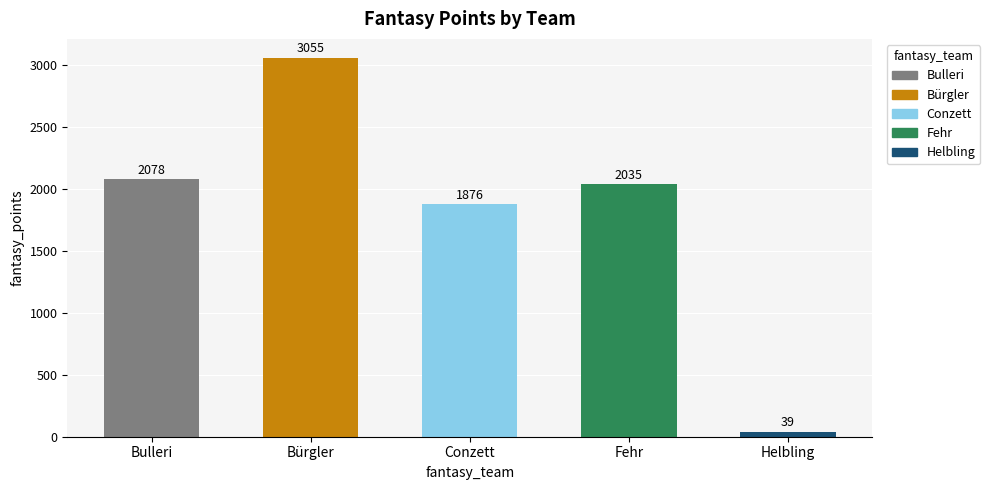

What is the difference between the second highest and minimum values?

2039